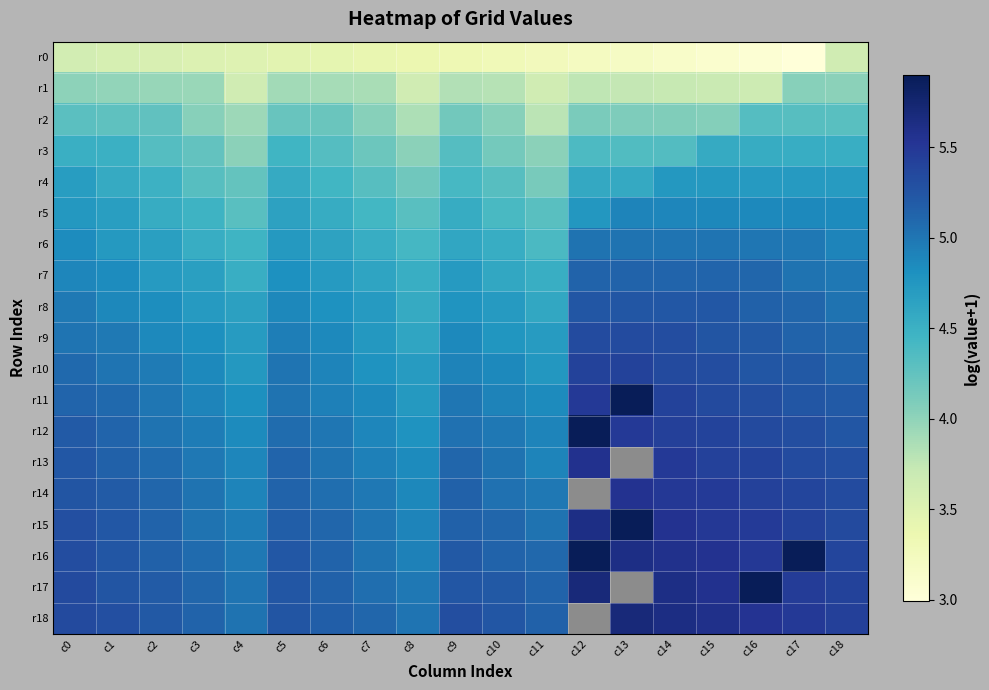

At which category is the sum across all series the highest?

c14